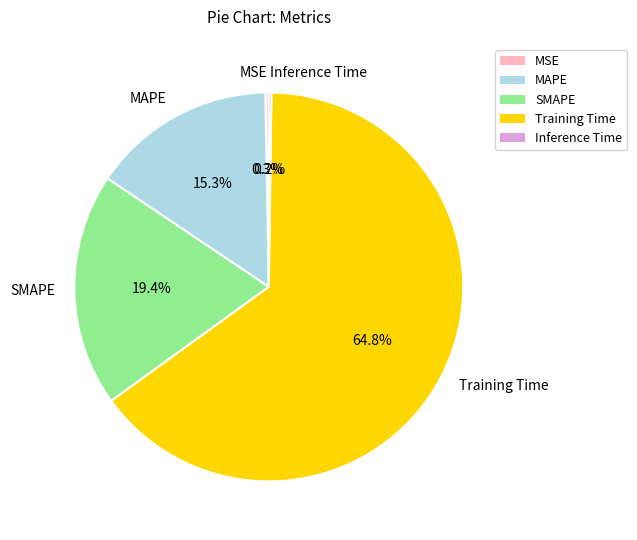

To the nearest percent, what is the difference between the largest and smallest slice percentages?

65%